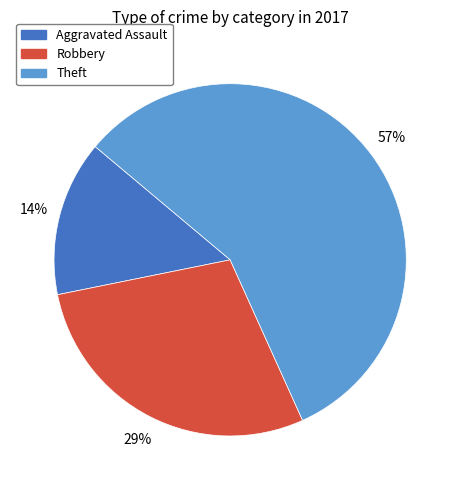

What is the smallest slice in the pie chart?

Aggravated Assault